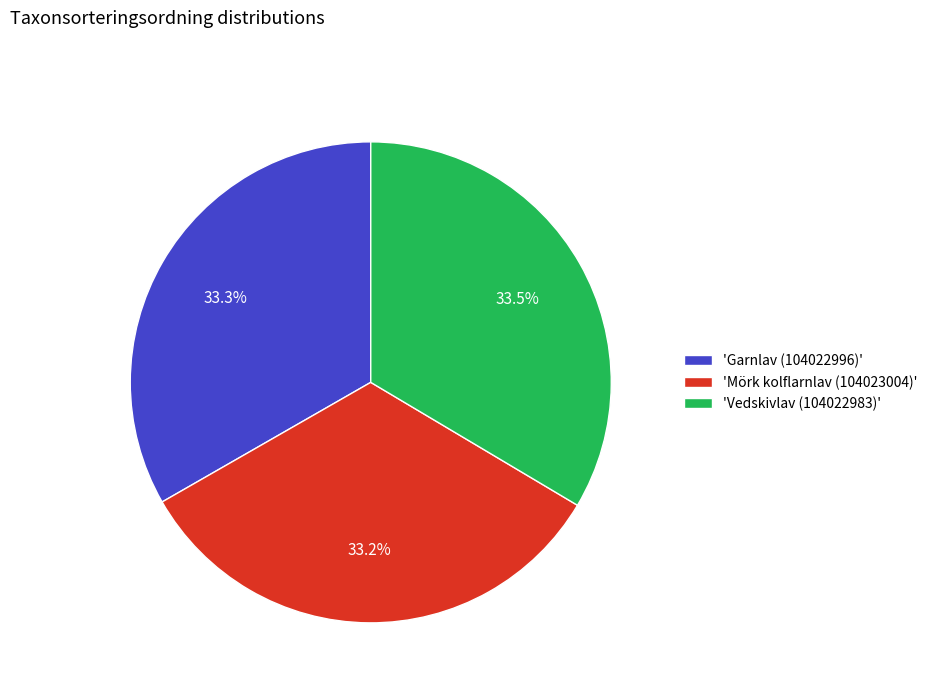

Count the number of slices in the pie.

3